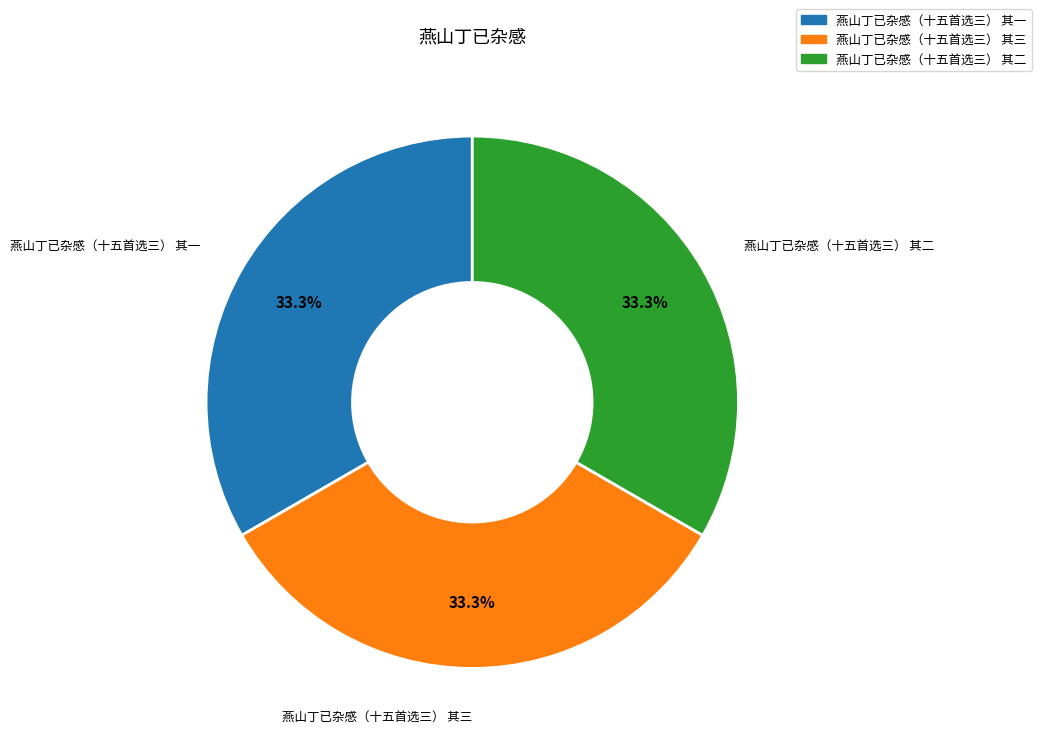

What percentage is the 燕山丁已杂感（十五首选三） 其一 slice, to the nearest percent?

33%